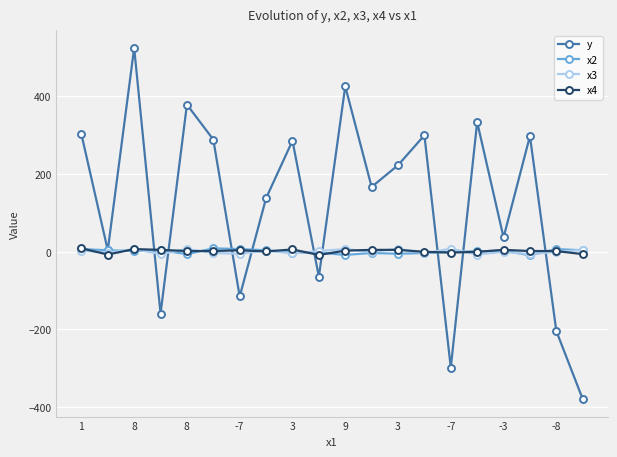

What is the smallest value displayed?

-379